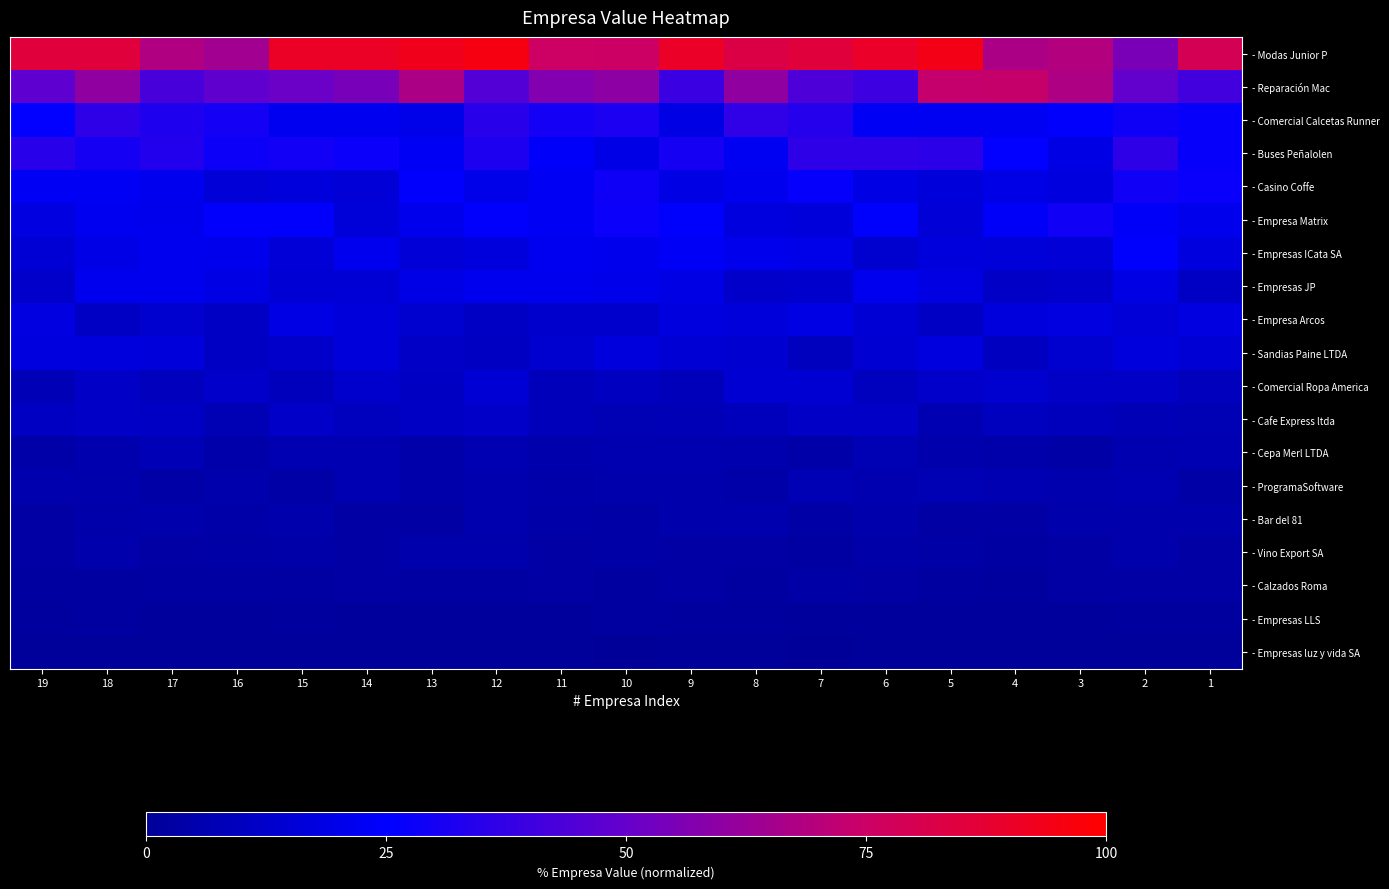

Reading left to right, list all the values displayed in this chart.

- Modas Junior P: 19=0.8	18=0.9	17=0.7	16=0.6	15=0.9	14=0.9	13=0.9	12=1.0	11=0.8	10=0.8	9=0.9	8=0.8	7=0.9	6=0.9	5=0.9	4=0.7	3=0.7	2=0.5	1=0.8
- Reparación Mac: 19=0.5	18=0.6	17=0.4	16=0.5	15=0.5	14=0.5	13=0.7	12=0.4	11=0.6	10=0.6	9=0.4	8=0.6	7=0.4	6=0.4	5=0.7	4=0.7	3=0.7	2=0.5	1=0.4
- Comercial Calcetas Runner: 19=0.3	18=0.4	17=0.3	16=0.3	15=0.2	14=0.2	13=0.2	12=0.3	11=0.3	10=0.3	9=0.2	8=0.4	7=0.3	6=0.2	5=0.2	4=0.2	3=0.2	2=0.3	1=0.3
- Buses Peñalolen: 19=0.4	18=0.3	17=0.3	16=0.3	15=0.3	14=0.3	13=0.2	12=0.3	11=0.2	10=0.2	9=0.3	8=0.2	7=0.4	6=0.4	5=0.4	4=0.3	3=0.2	2=0.4	1=0.3
- Casino Coffe: 19=0.2	18=0.2	17=0.2	16=0.2	15=0.2	14=0.2	13=0.2	12=0.2	11=0.2	10=0.3	9=0.2	8=0.2	7=0.3	6=0.2	5=0.2	4=0.2	3=0.2	2=0.3	1=0.3
- Empresa Matrix: 19=0.2	18=0.2	17=0.2	16=0.2	15=0.2	14=0.2	13=0.2	12=0.2	11=0.2	10=0.3	9=0.2	8=0.2	7=0.2	6=0.2	5=0.2	4=0.2	3=0.3	2=0.2	1=0.2
- Empresas ICata SA: 19=0.1	18=0.2	17=0.2	16=0.2	15=0.2	14=0.2	13=0.2	12=0.2	11=0.2	10=0.2	9=0.2	8=0.2	7=0.2	6=0.1	5=0.2	4=0.2	3=0.2	2=0.2	1=0.2
- Empresas JP: 19=0.1	18=0.2	17=0.2	16=0.2	15=0.2	14=0.2	13=0.2	12=0.2	11=0.2	10=0.2	9=0.2	8=0.1	7=0.1	6=0.2	5=0.2	4=0.1	3=0.1	2=0.2	1=0.1
- Empresa Arcos: 19=0.2	18=0.1	17=0.1	16=0.1	15=0.2	14=0.2	13=0.1	12=0.1	11=0.1	10=0.1	9=0.2	8=0.2	7=0.2	6=0.1	5=0.1	4=0.2	3=0.2	2=0.2	1=0.2
- Sandias Paine LTDA: 19=0.2	18=0.2	17=0.2	16=0.1	15=0.1	14=0.2	13=0.1	12=0.1	11=0.1	10=0.2	9=0.1	8=0.1	7=0.1	6=0.1	5=0.2	4=0.1	3=0.1	2=0.2	1=0.2
- Comercial Ropa America: 19=0.1	18=0.1	17=0.1	16=0.1	15=0.1	14=0.1	13=0.1	12=0.1	11=0.1	10=0.1	9=0.1	8=0.1	7=0.1	6=0.1	5=0.1	4=0.1	3=0.1	2=0.1	1=0.1
- Cafe Express ltda: 19=0.1	18=0.1	17=0.1	16=0.1	15=0.1	14=0.1	13=0.1	12=0.1	11=0.1	10=0.1	9=0.1	8=0.1	7=0.1	6=0.1	5=0.1	4=0.1	3=0.1	2=0.1	1=0.1
- Cepa Merl LTDA: 19=0.0	18=0.1	17=0.1	16=0.0	15=0.1	14=0.1	13=0.0	12=0.1	11=0.1	10=0.1	9=0.1	8=0.1	7=0.0	6=0.1	5=0.0	4=0.0	3=0.0	2=0.1	1=0.1
- ProgramaSoftware: 19=0.1	18=0.0	17=0.0	16=0.1	15=0.0	14=0.1	13=0.0	12=0.1	11=0.0	10=0.1	9=0.1	8=0.0	7=0.1	6=0.1	5=0.1	4=0.1	3=0.1	2=0.1	1=0.0
- Bar del 81: 19=0.0	18=0.0	17=0.0	16=0.0	15=0.0	14=0.0	13=0.0	12=0.1	11=0.0	10=0.0	9=0.0	8=0.1	7=0.0	6=0.1	5=0.0	4=0.0	3=0.0	2=0.0	1=0.1
- Vino Export SA: 19=0.0	18=0.0	17=0.0	16=0.0	15=0.0	14=0.0	13=0.0	12=0.0	11=0.0	10=0.0	9=0.0	8=0.0	7=0.0	6=0.0	5=0.0	4=0.0	3=0.0	2=0.0	1=0.0
- Calzados Roma: 19=0.0	18=0.0	17=0.0	16=0.0	15=0.0	14=0.0	13=0.0	12=0.0	11=0.0	10=0.0	9=0.0	8=0.0	7=0.0	6=0.0	5=0.0	4=0.0	3=0.0	2=0.0	1=0.0
- Empresas LLS: 19=0.0	18=0.0	17=0.0	16=0.0	15=0.0	14=0.0	13=0.0	12=0.0	11=0.0	10=0.0	9=0.0	8=0.0	7=0.0	6=0.0	5=0.0	4=0.0	3=0.0	2=0.0	1=0.0
- Empresas luz y vida SA: 19=0.0	18=0.0	17=0.0	16=0.0	15=0.0	14=0.0	13=0.0	12=0.0	11=0.0	10=0.0	9=0.0	8=0.0	7=0.0	6=0.0	5=0.0	4=0.0	3=0.0	2=0.0	1=0.0